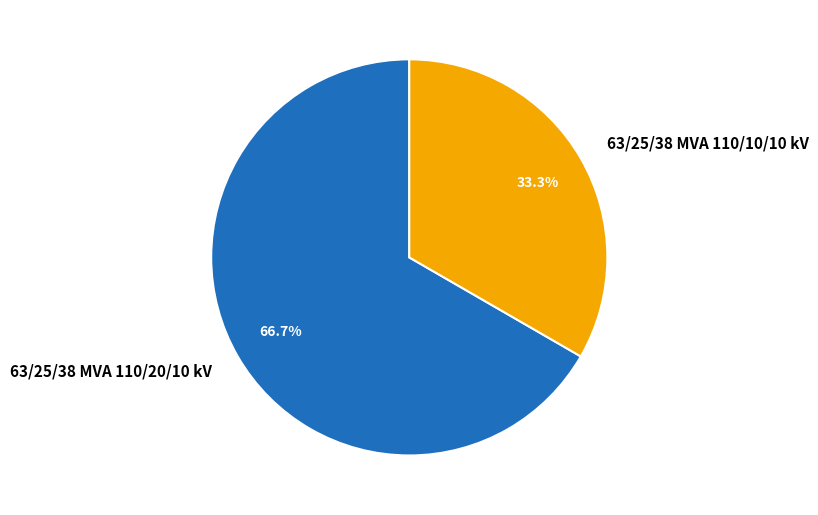

Count the number of slices in the pie.

2